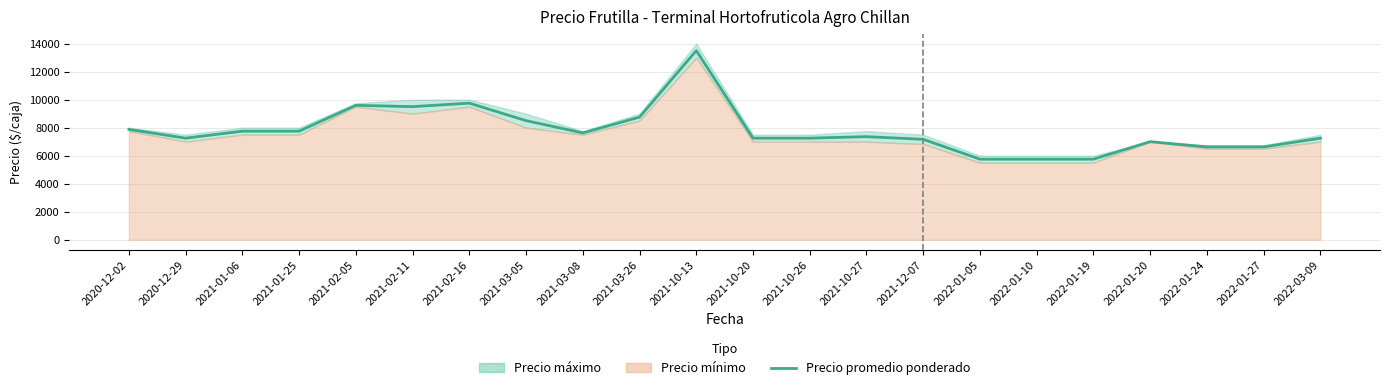

How many points are lower than both their immediate neighbors (excluding endpoints)?

3